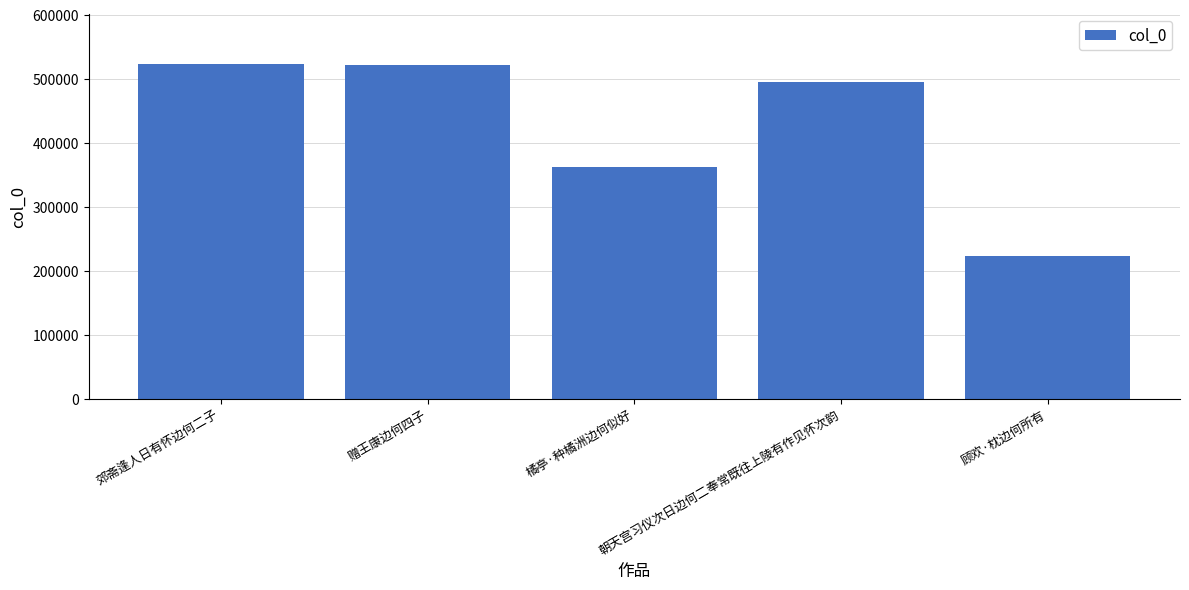

What is the minimum value shown in the chart?

223788